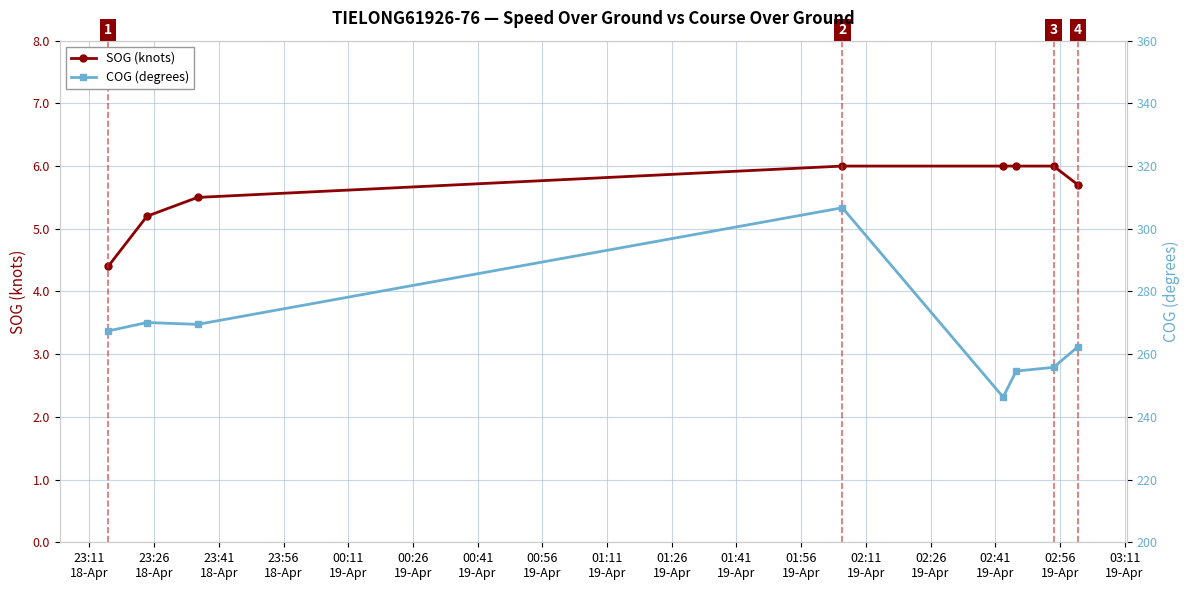

What is the maximum value for SOG (knots)?

6.0